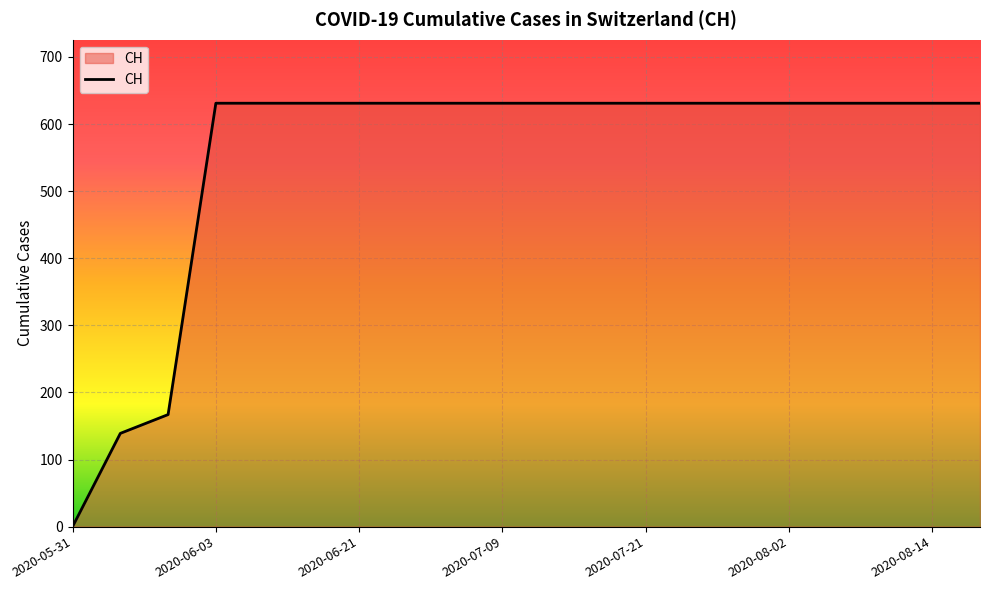

What is the maximum value shown in the chart?

631